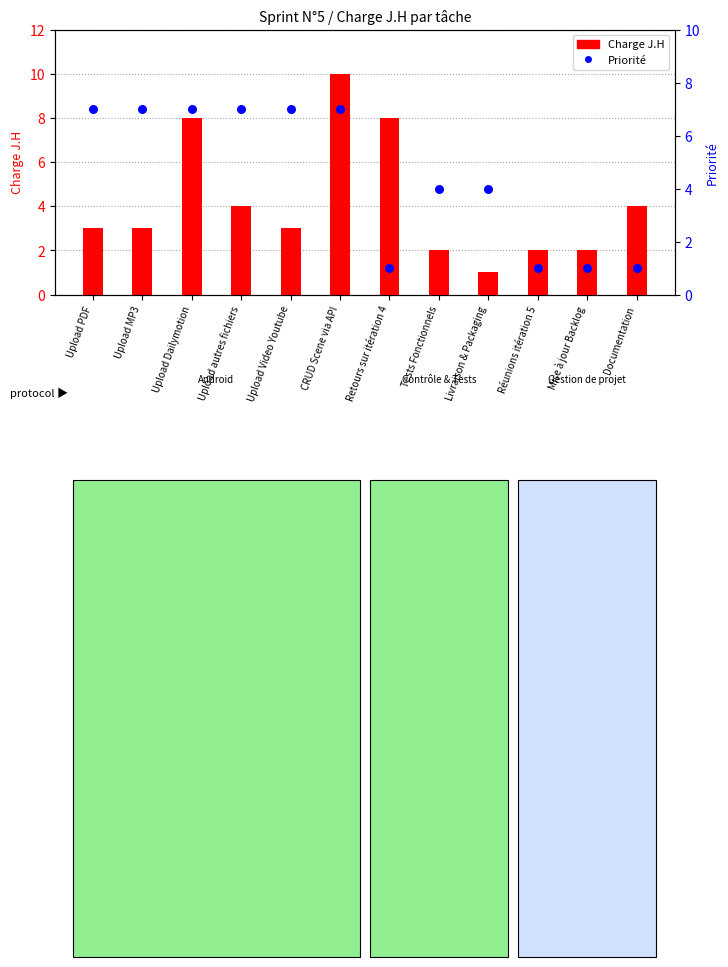

At how many categories does at least one series exceed 1?

12